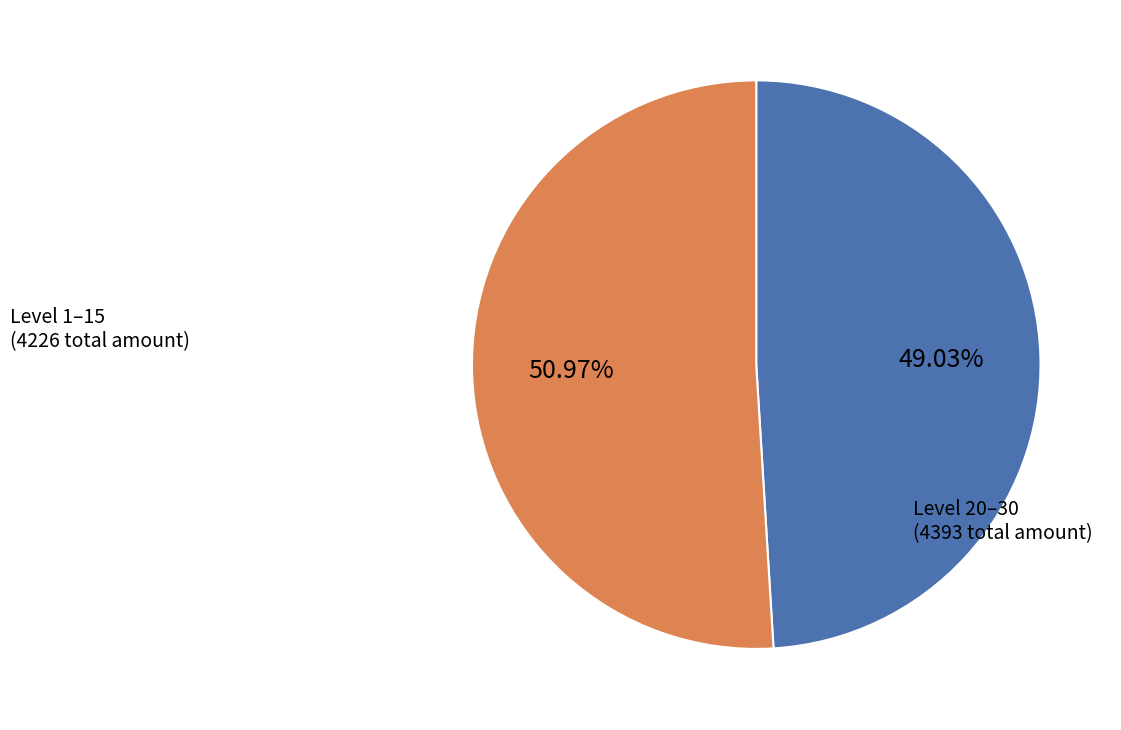

Is there a majority slice in this chart?

Yes